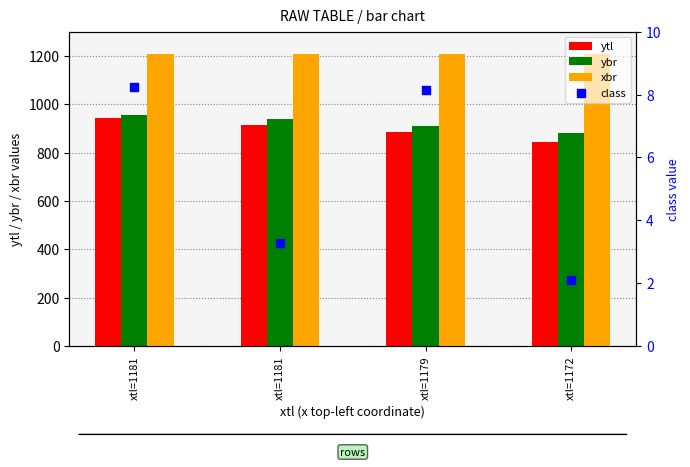

Which series contains the highest Y value?

xbr